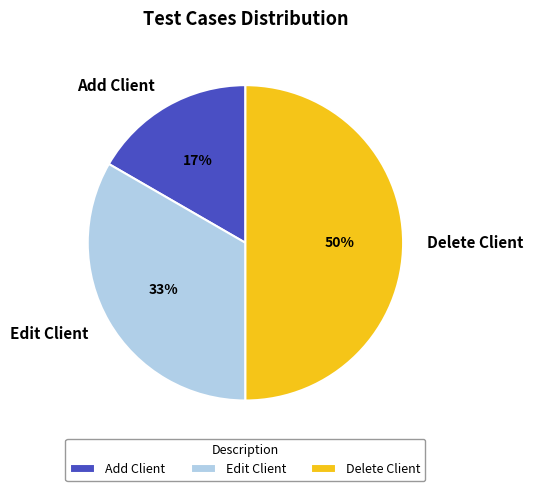

The Add Client slice represents 24% of the pie. True or false?

False